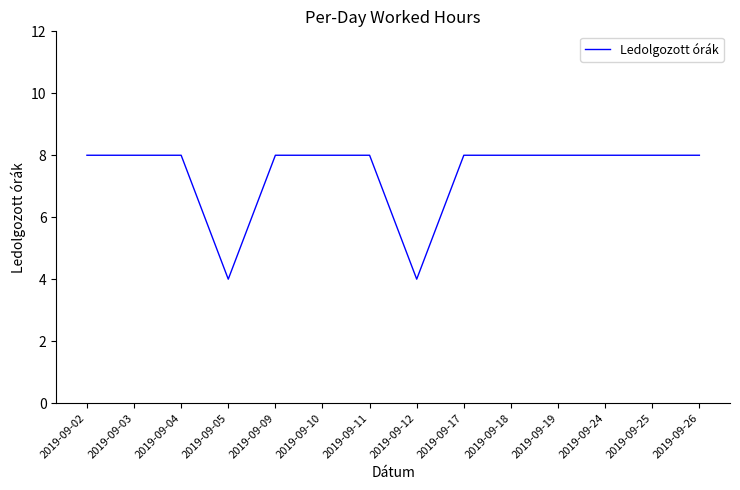

The value at 2019-09-12 is 3. True or false?

False